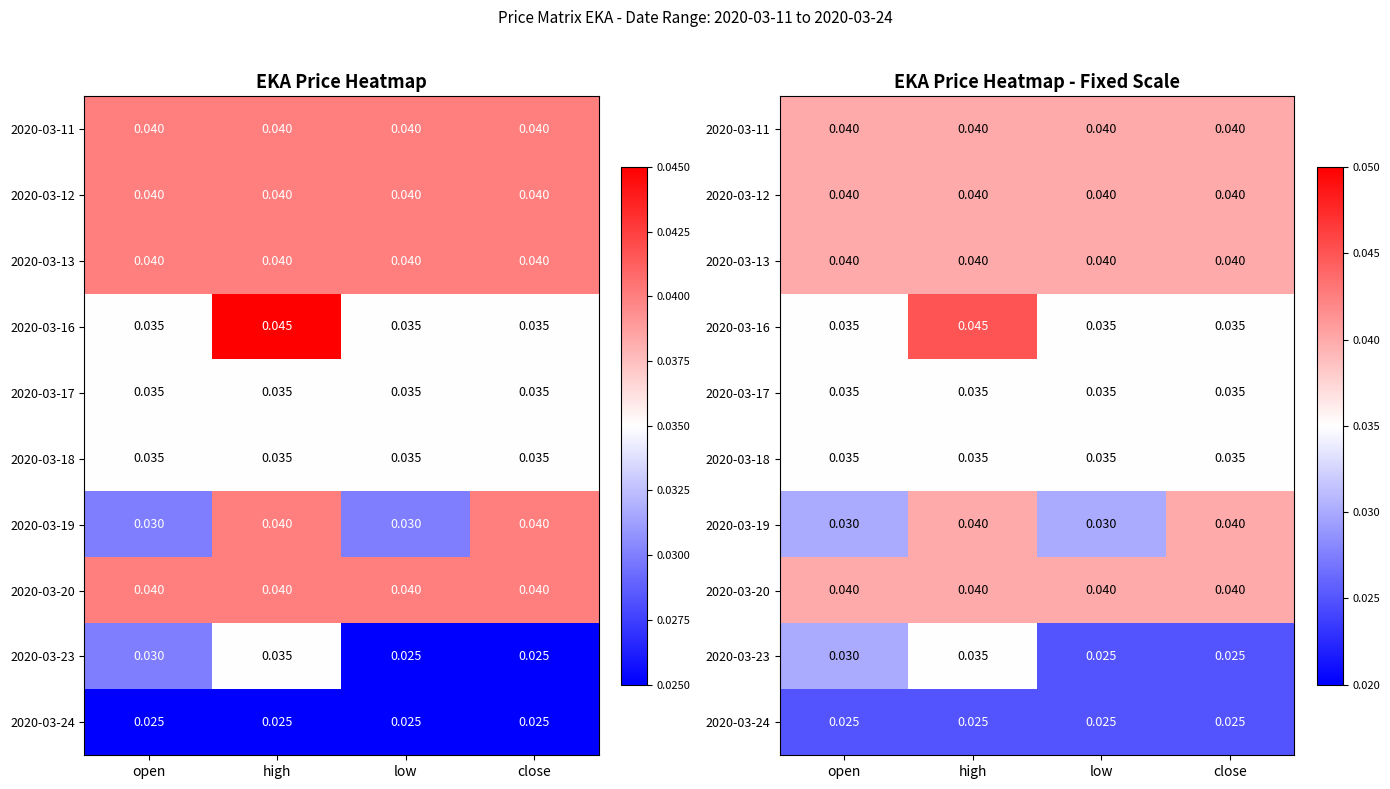

Rank the series by their maximum value, from lowest to highest.

2020-03-24, 2020-03-17, 2020-03-18, 2020-03-23, 2020-03-11, 2020-03-12, 2020-03-13, 2020-03-19, 2020-03-20, 2020-03-16